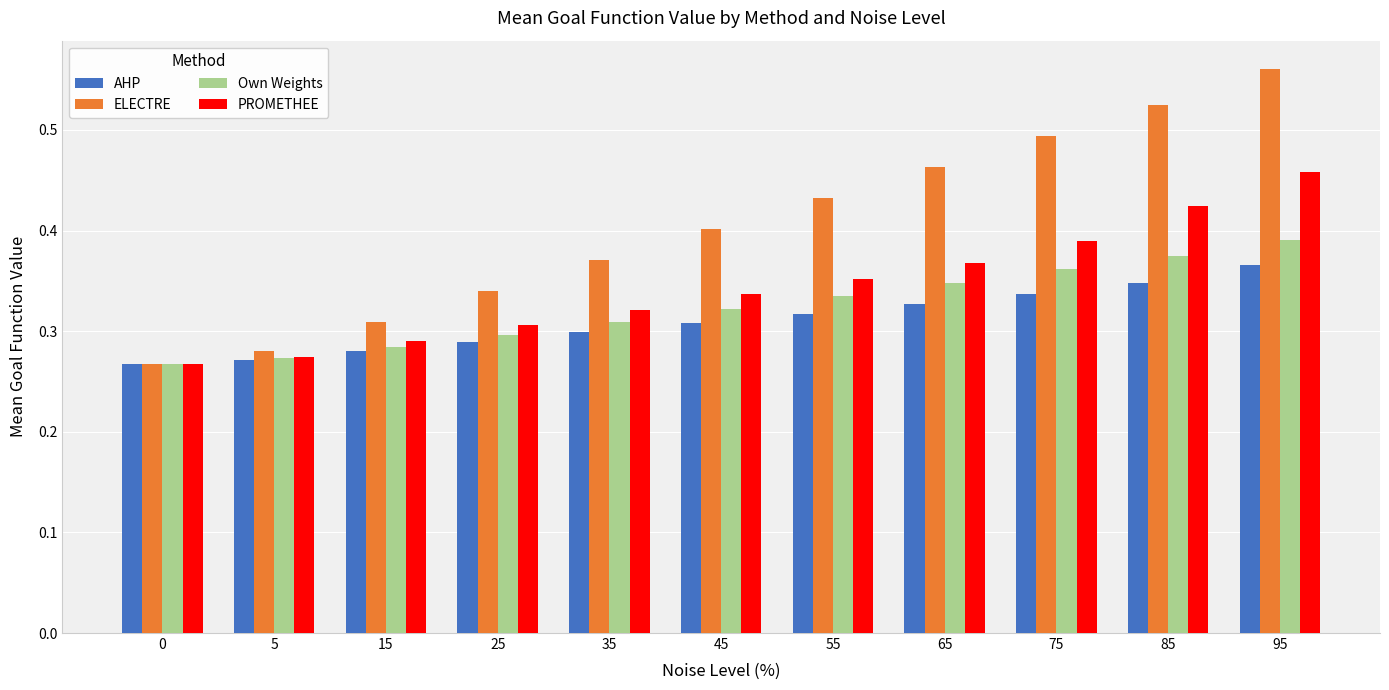

How many bars are there in total?

44